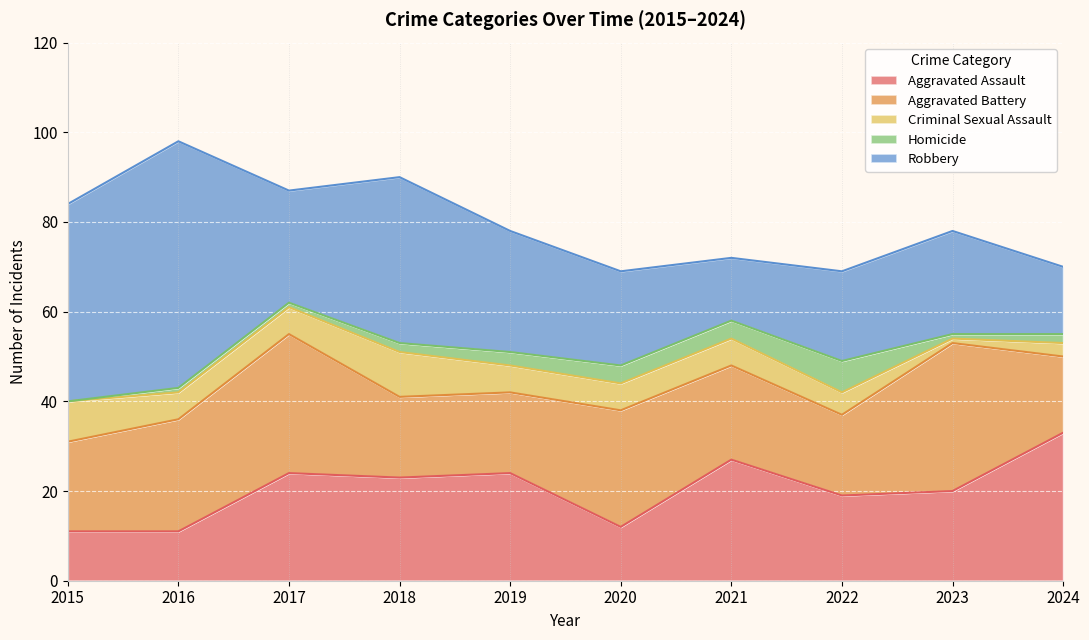

At which label is Homicide closest to 3?

2019